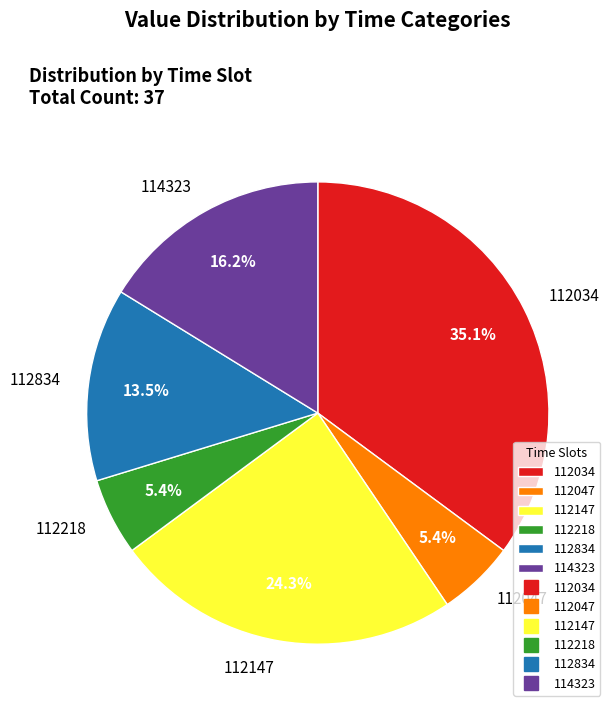

What percentage is NOT represented by 112047?

94.6%